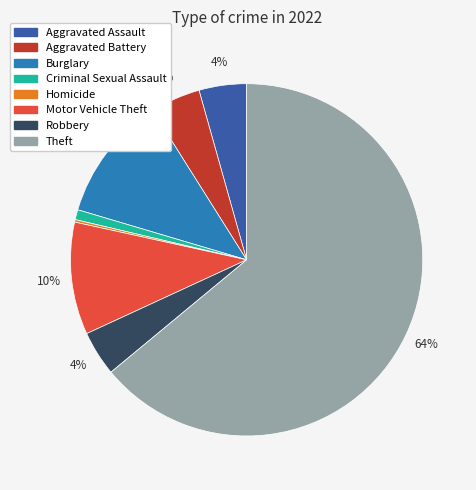

Is there any slice that represents more than half of the pie?

Yes